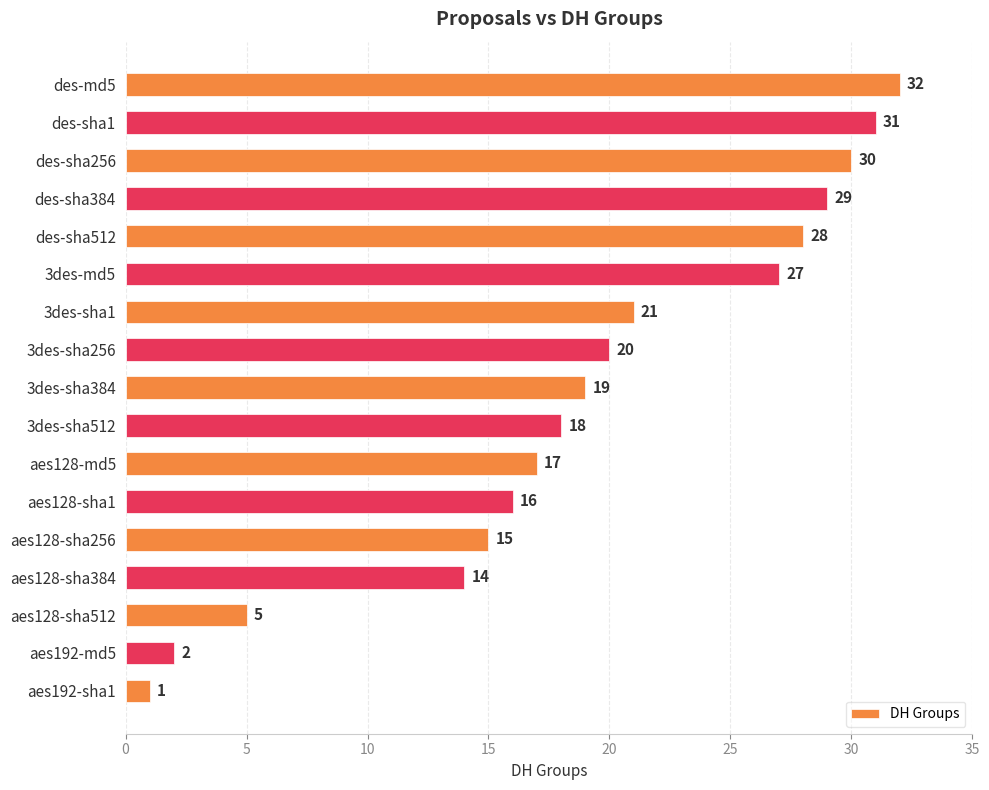

True or false: the data shows 19 at 3des-sha384.

True